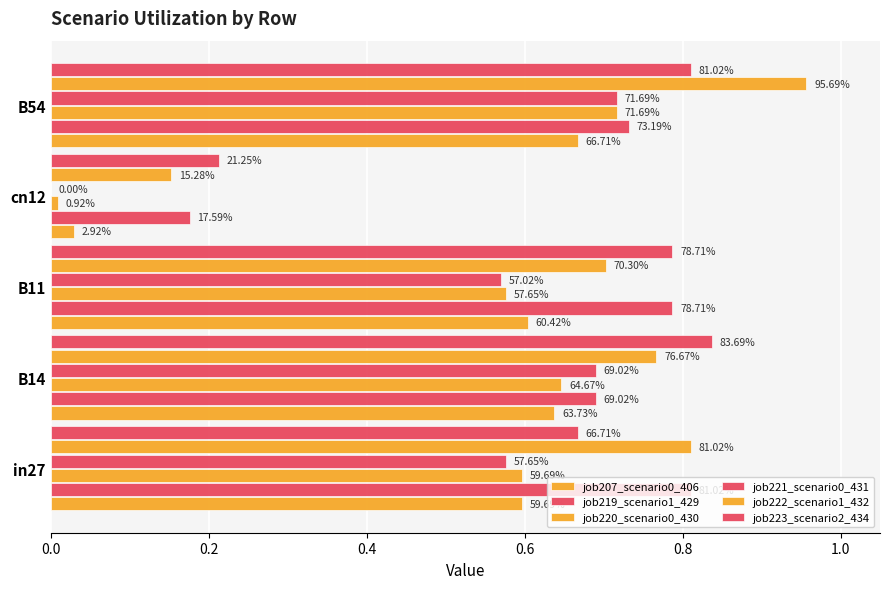

Which series has the largest range (max minus min)?

job222_scenario1_432